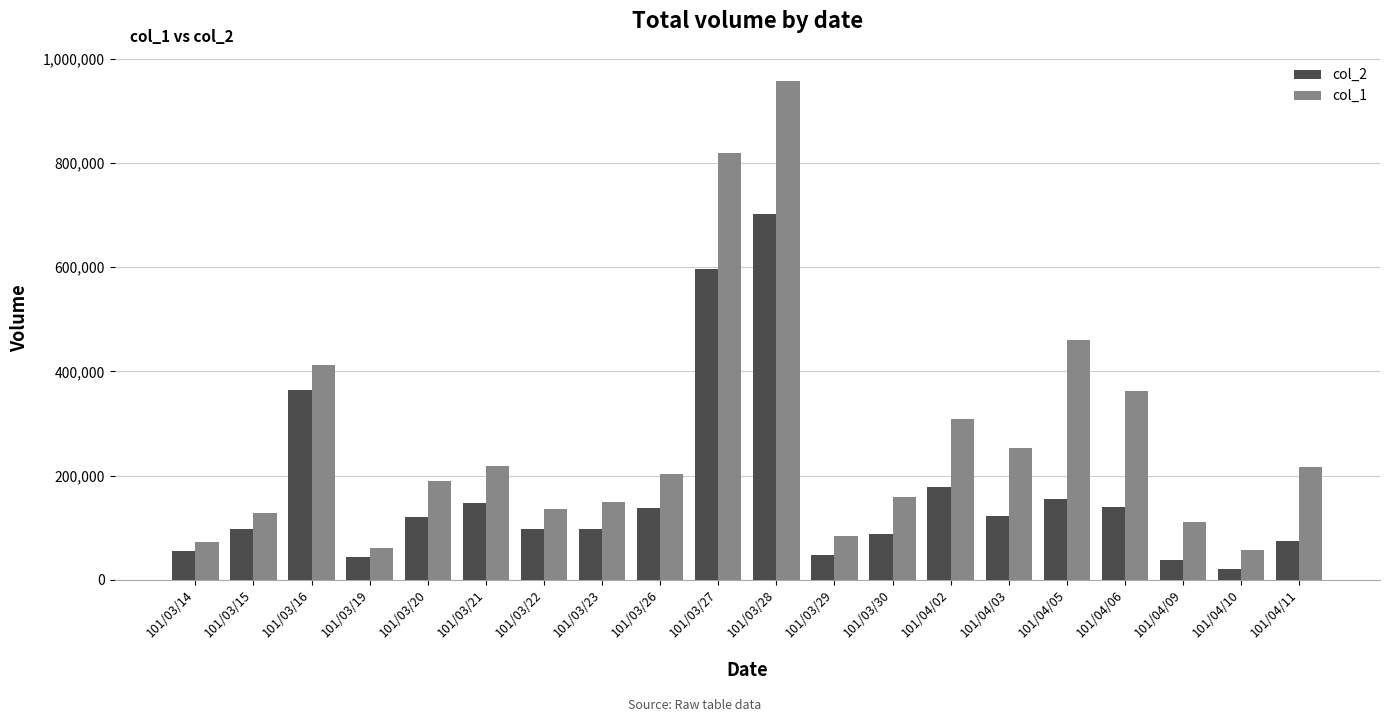

Which category has the lowest value across all series?

101/04/10